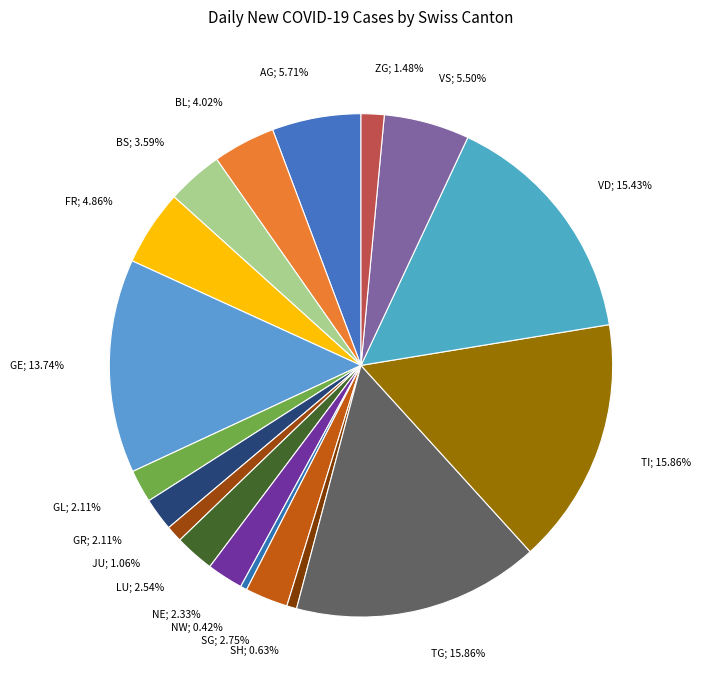

How many segments does this pie chart have?

18